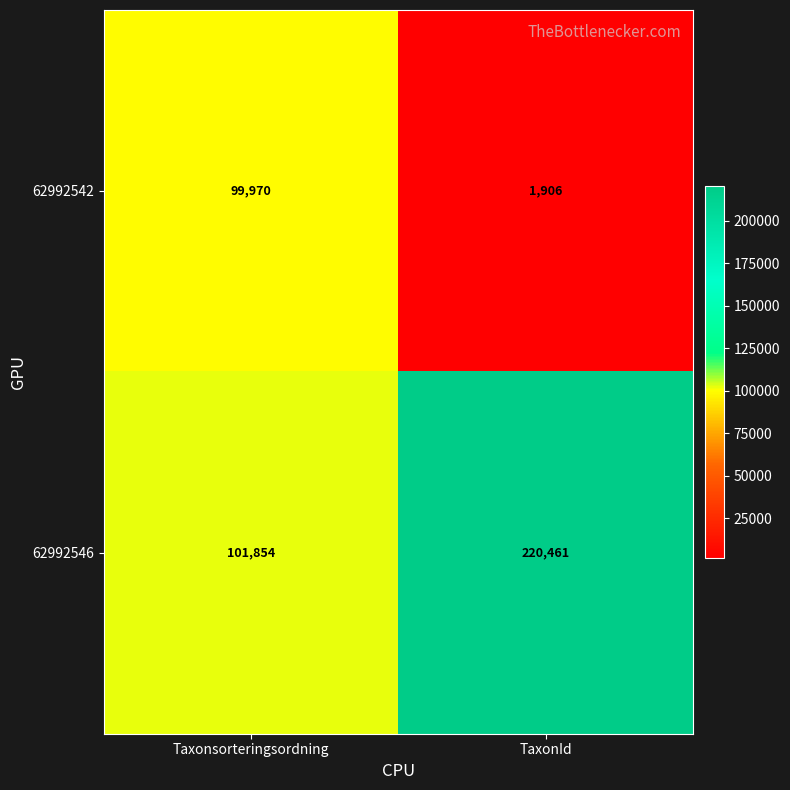

What is the sum of the 62992542 values at TaxonId and Taxonsorteringsordning?

101876